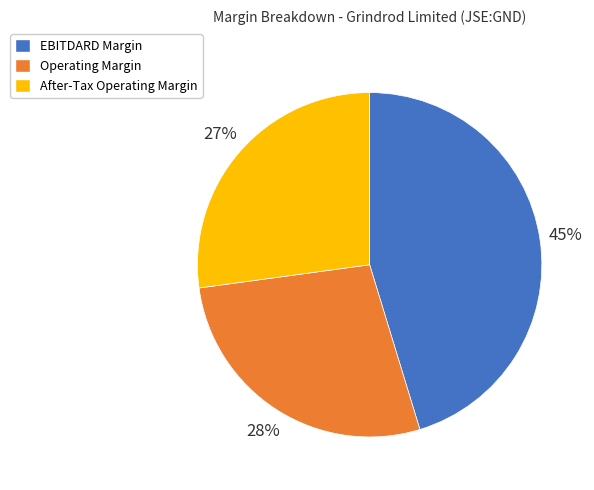

To the nearest percent, what portion does Operating Margin represent?

28%